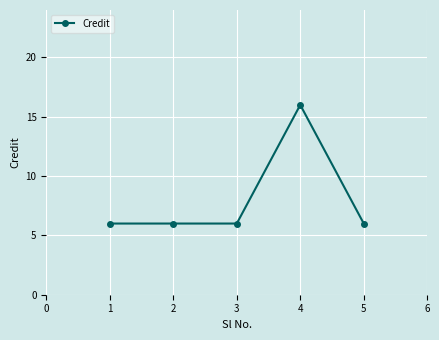

Reading left to right, transcribe all the data shown in this chart.

1=6	2=6	3=6	4=16	5=6